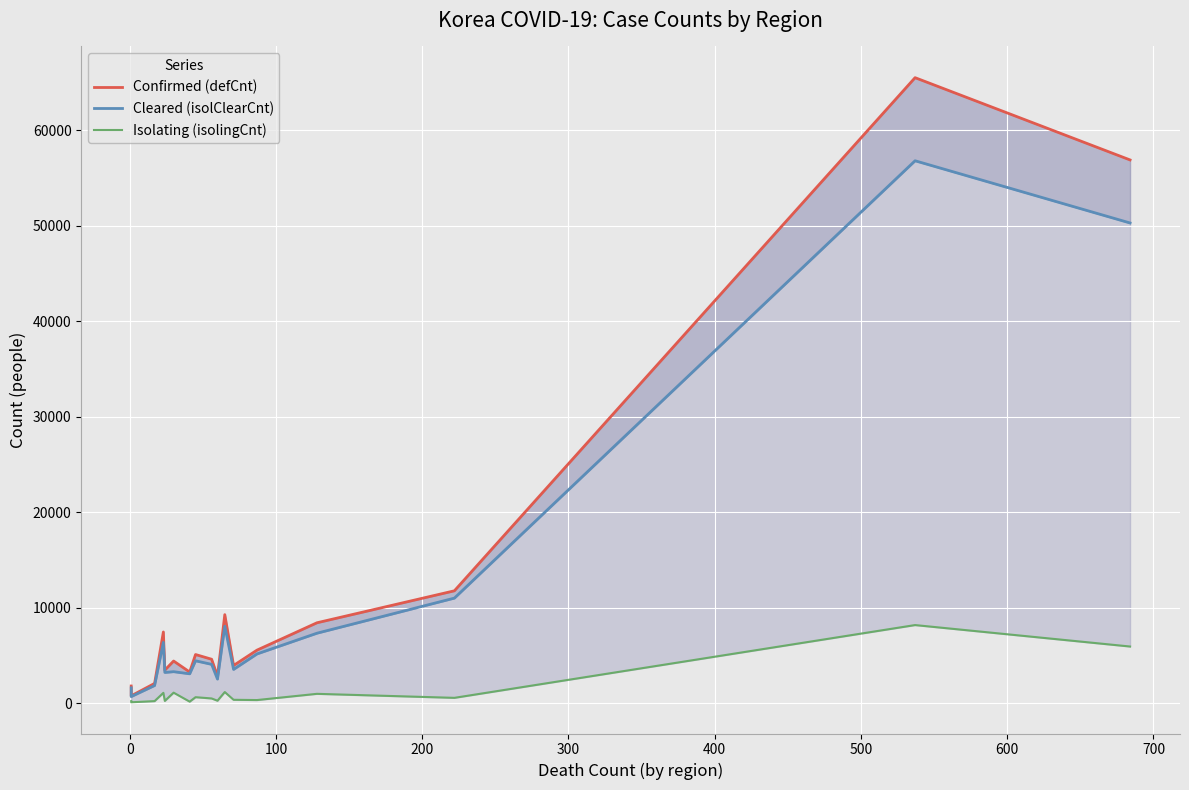

What are all the series names shown in the legend?

Confirmed (defCnt), Cleared (isolClearCnt), Isolating (isolingCnt)